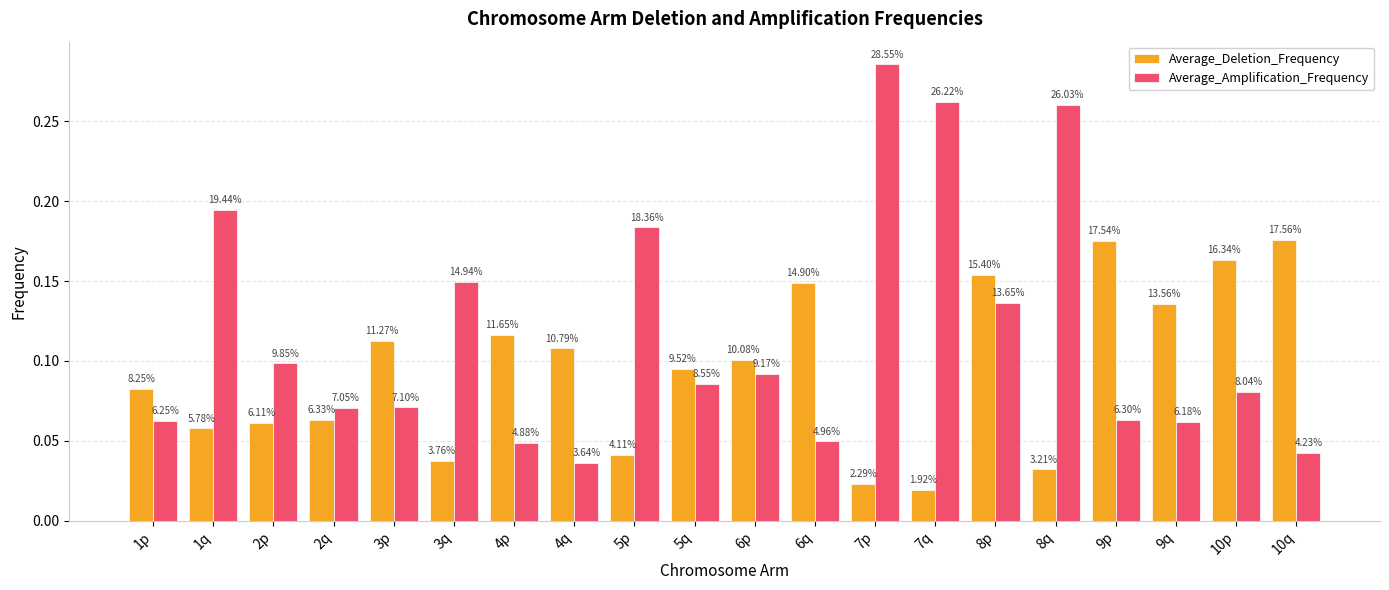

What is the sum of all Average_Deletion_Frequency values?

1.9